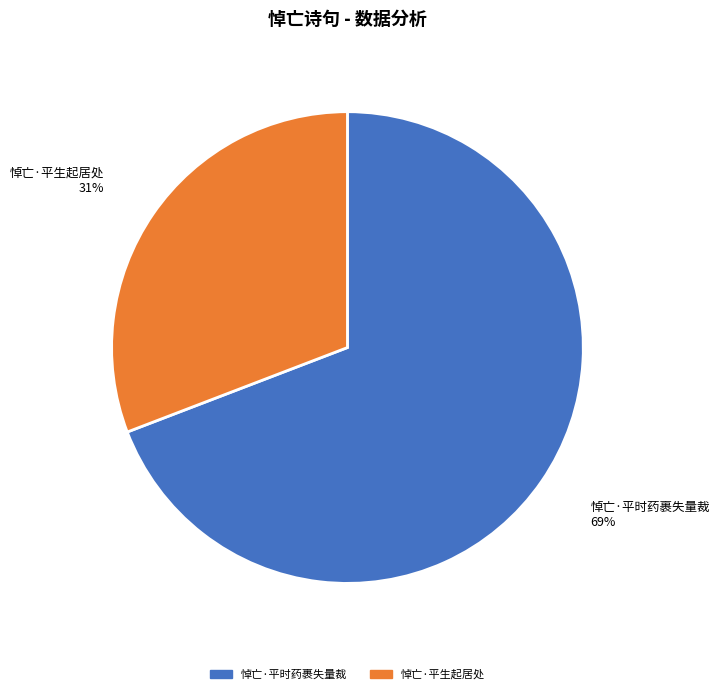

Rank the categories by value from highest to lowest.

悼亡·平时药裹失量裁, 悼亡·平生起居处